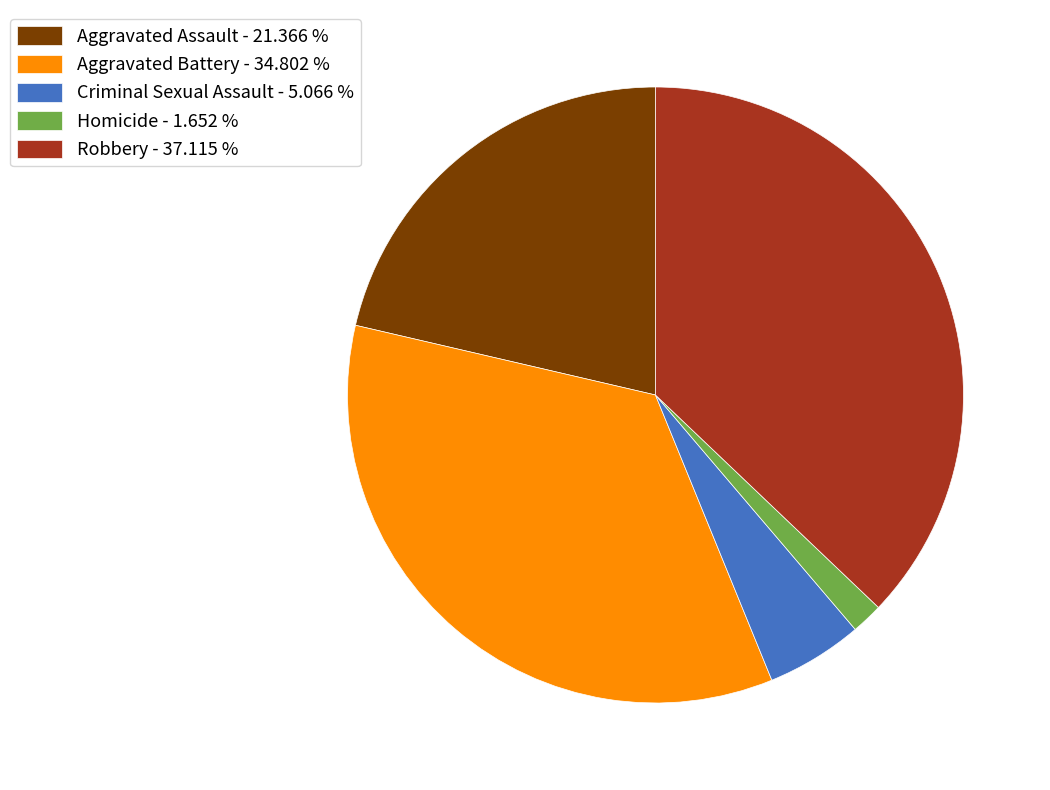

Which has a higher value, Robbery or Criminal Sexual Assault?

Robbery